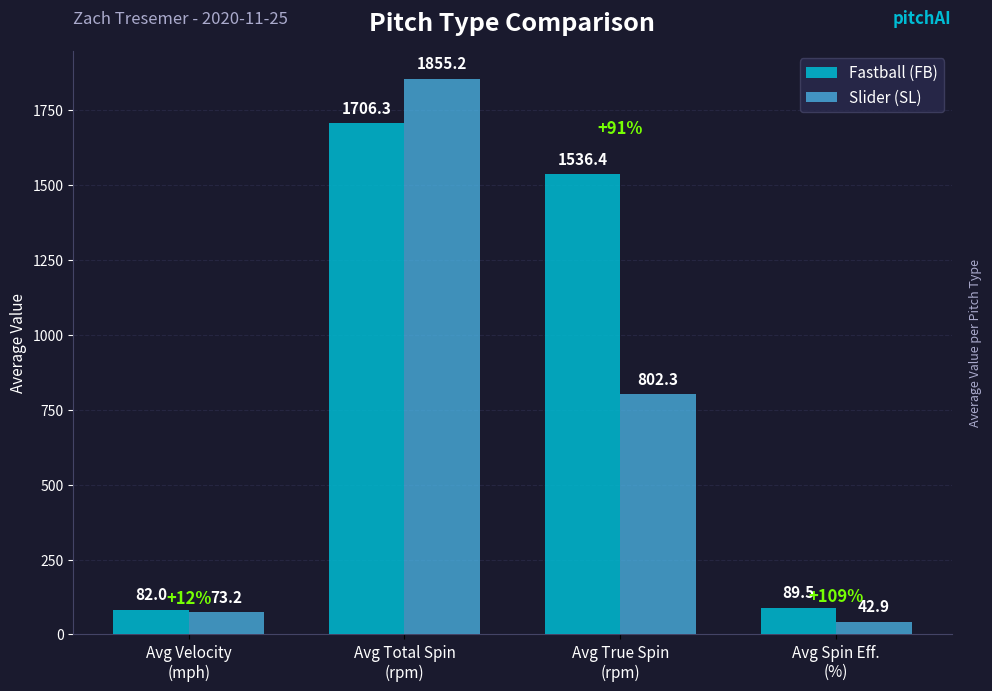

Which series has the largest range (max minus min)?

Slider (SL)